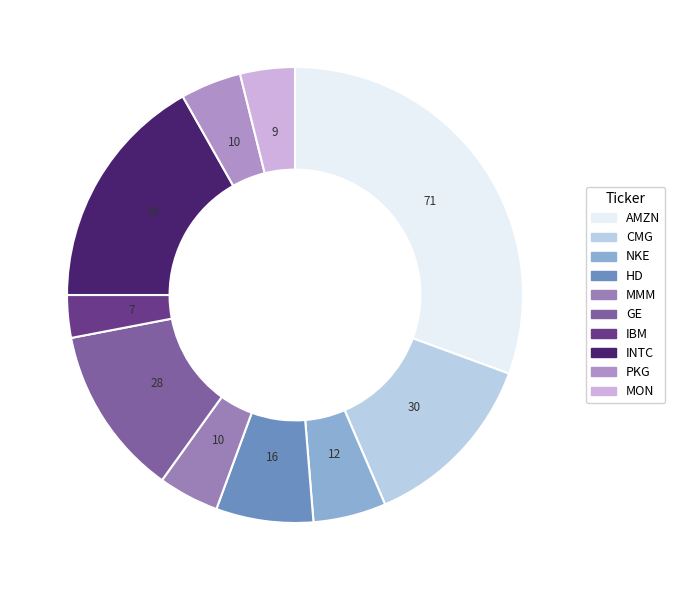

Count the number of slices in the pie.

10